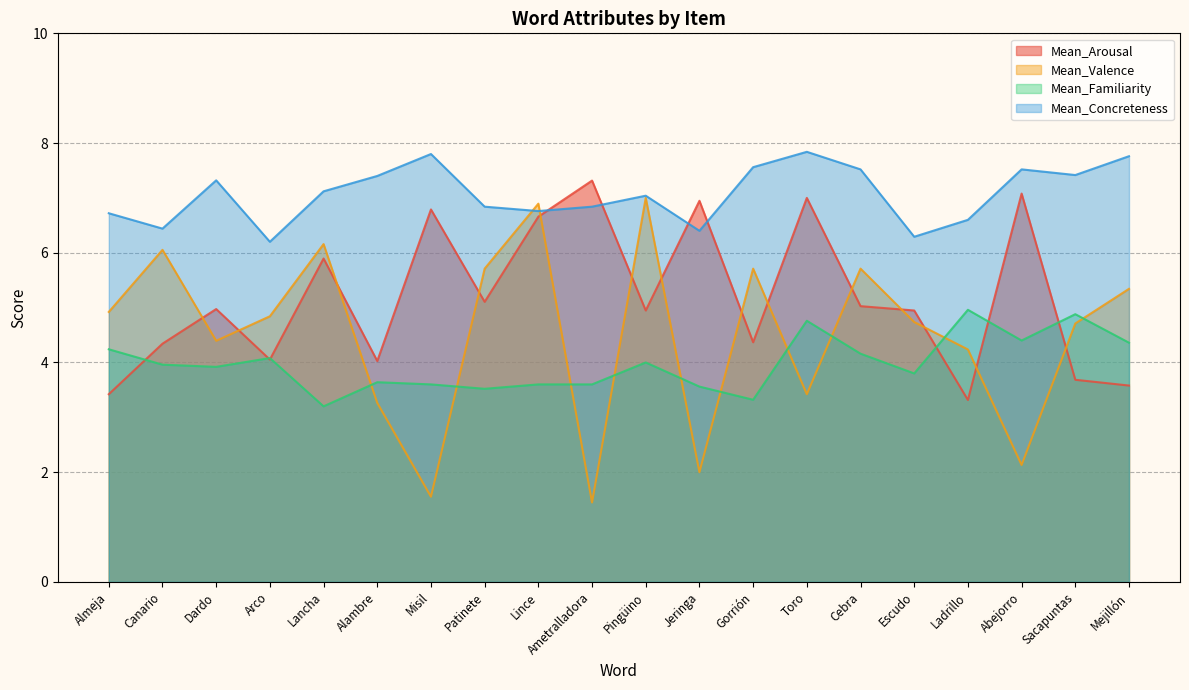

Reading left to right, what are all the values shown in this chart?

Mean_Arousal: 3.4	4.3	5.0	4.1	5.9	4.0	6.8	5.1	6.7	7.3	4.9	6.9	4.4	7.0	5.0	4.9	3.3	7.1	3.7	3.6
Mean_Valence: 4.9	6.1	4.4	4.8	6.2	3.3	1.6	5.7	6.9	1.4	7.0	2.0	5.7	3.4	5.7	4.7	4.2	2.1	4.7	5.3
Mean_Familiarity: 4.2	4.0	3.9	4.1	3.2	3.6	3.6	3.5	3.6	3.6	4.0	3.6	3.3	4.8	4.2	3.8	5.0	4.4	4.9	4.4
Mean_Concreteness: 6.7	6.4	7.3	6.2	7.1	7.4	7.8	6.8	6.8	6.8	7.0	6.4	7.6	7.8	7.5	6.3	6.6	7.5	7.4	7.8